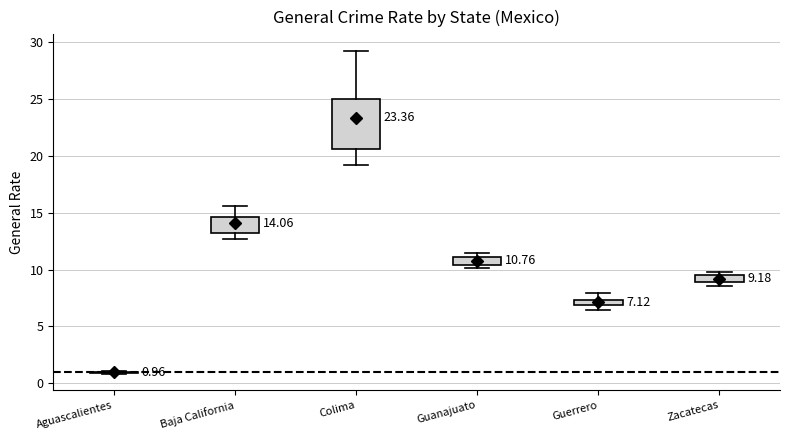

Which box is the tallest, from its lower edge to its upper edge?

Colima